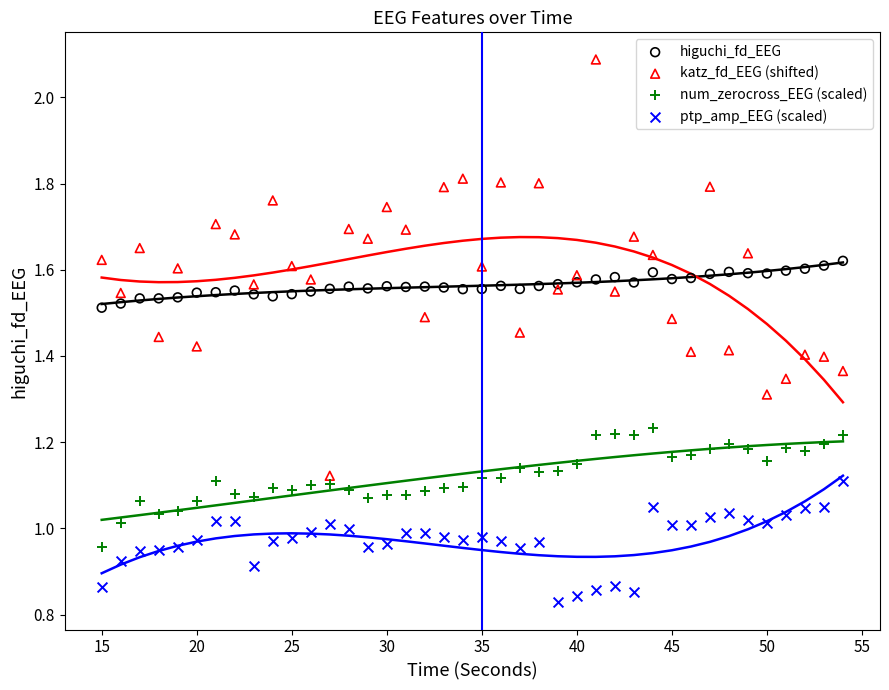

Which series has the widest spread of Y values?

katz_fd_EEG (shifted)